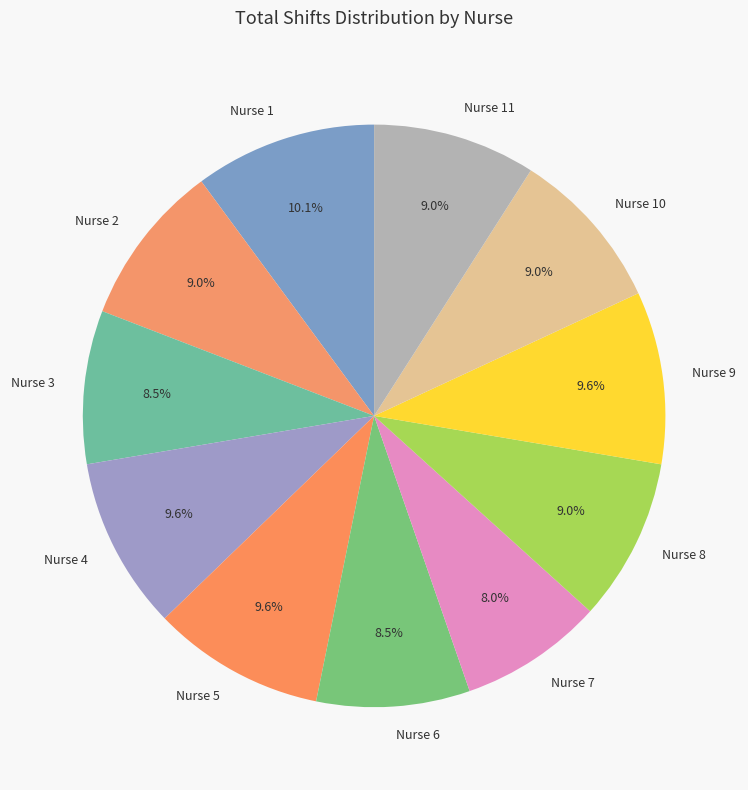

To the nearest percent, what percentage of the pie is Nurse 7?

8%